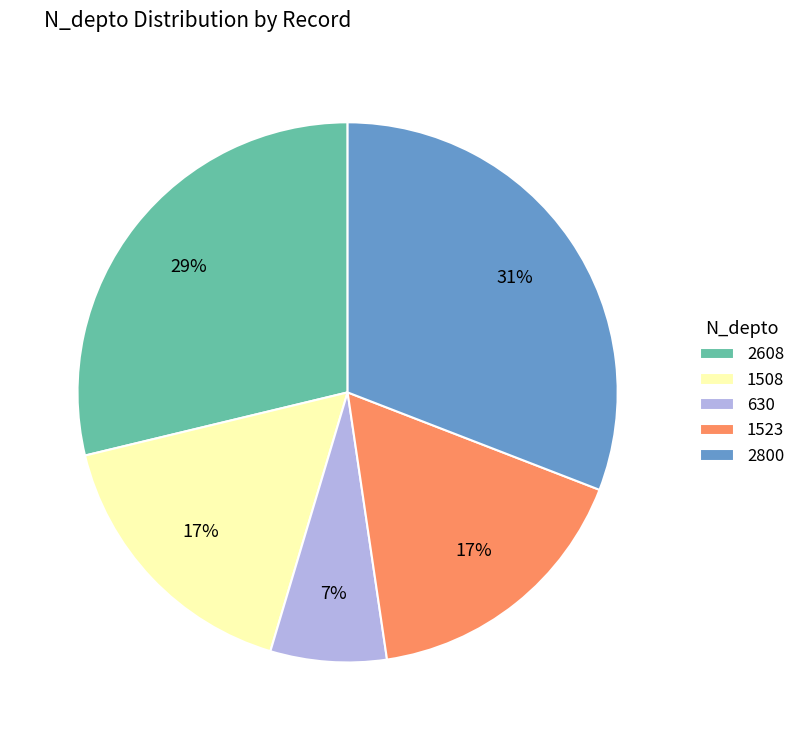

How many segments does this pie chart have?

5